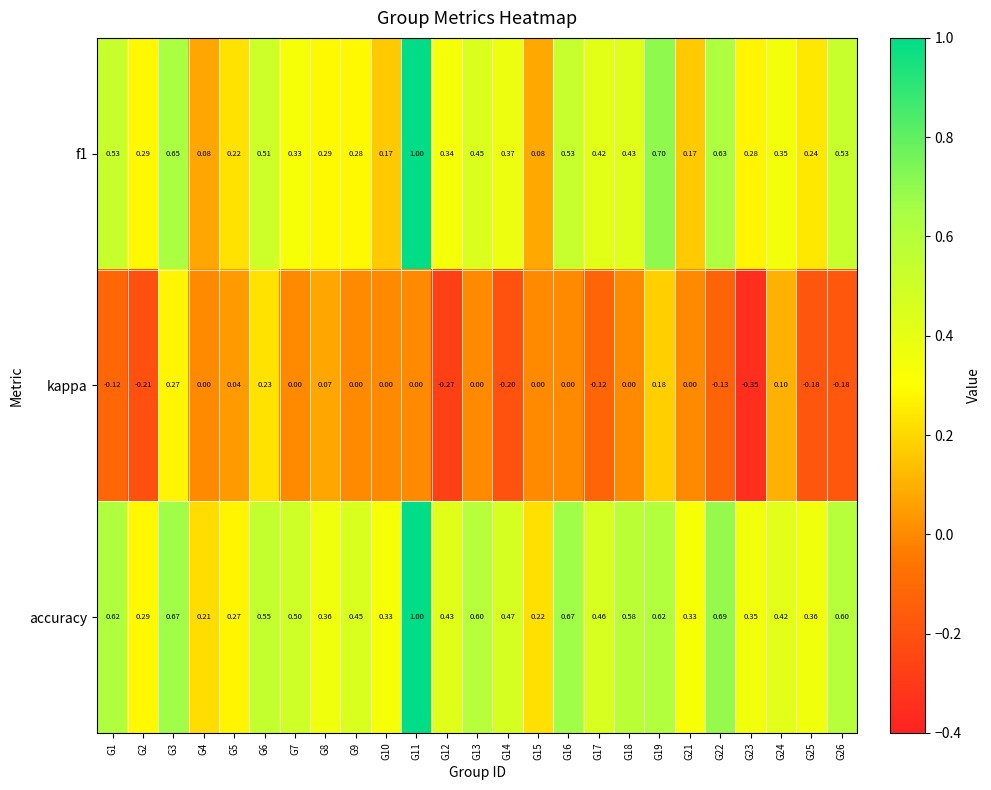

Which series has the largest total across all categories?

accuracy